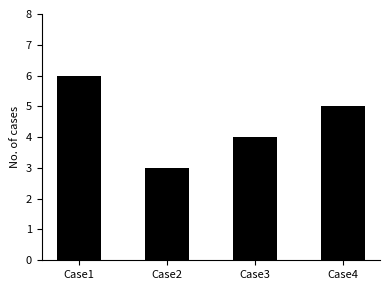

List the labels in order of value, smallest first.

Case2, Case3, Case4, Case1